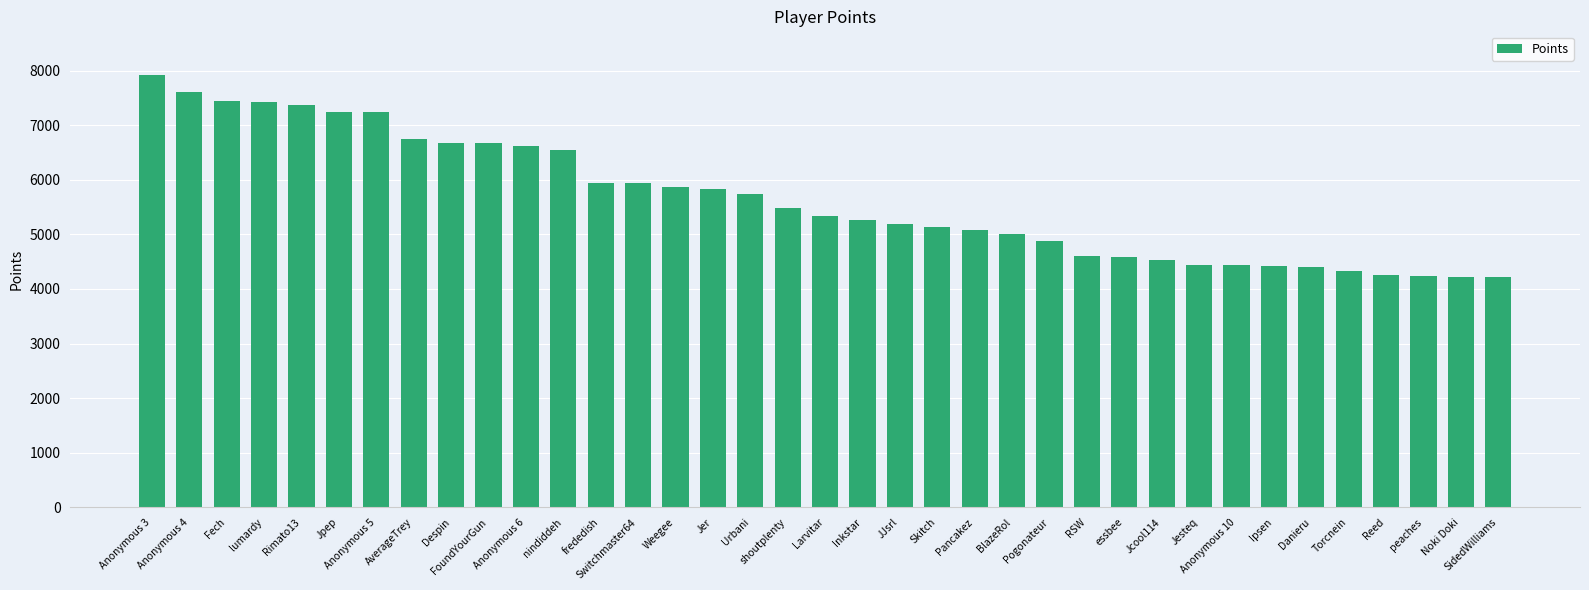

What is the minimum value shown in the chart?

4212